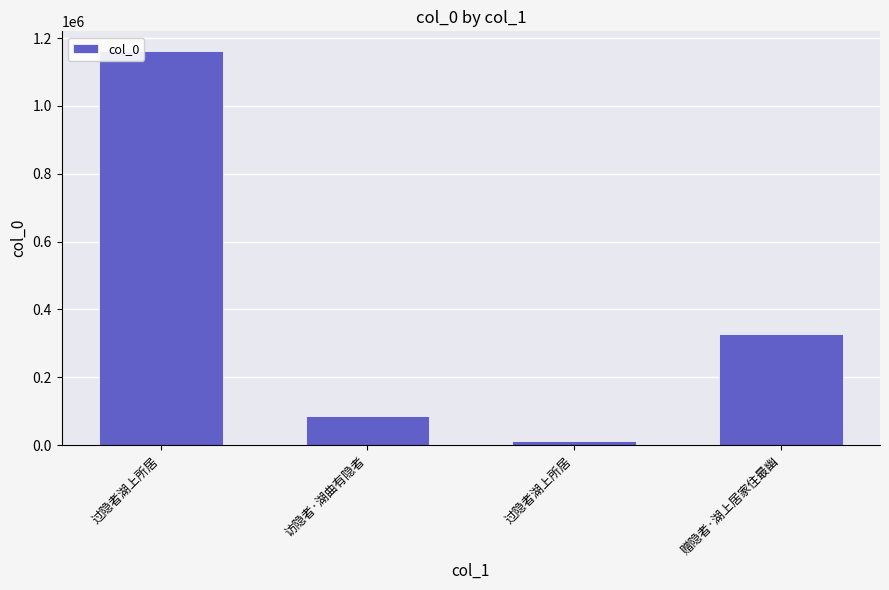

Does the chart contain stacked bars?

No